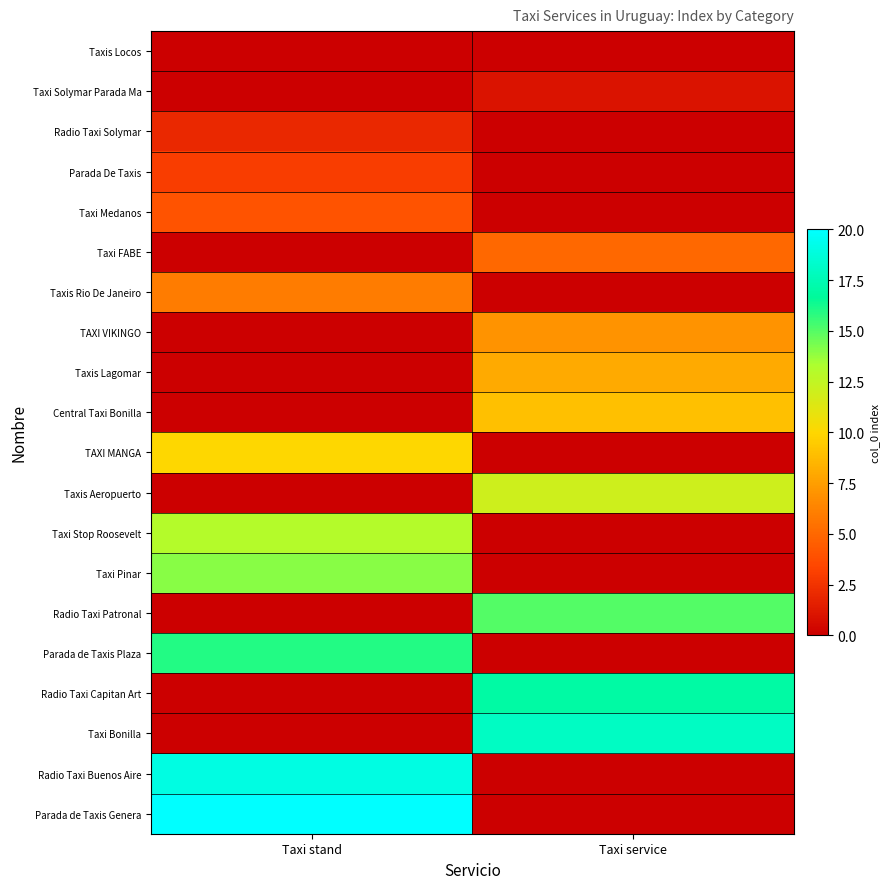

Reading left to right, list all the values displayed in this chart.

Taxis Locos: Taxi stand=0	Taxi service=-1
Taxi Solymar Parada Ma: Taxi stand=-1	Taxi service=1
Radio Taxi Solymar: Taxi stand=2	Taxi service=-1
Parada De Taxis: Taxi stand=3	Taxi service=-1
Taxi Medanos: Taxi stand=4	Taxi service=-1
Taxi FABE: Taxi stand=-1	Taxi service=5
Taxis Rio De Janeiro: Taxi stand=6	Taxi service=-1
TAXI VIKINGO: Taxi stand=-1	Taxi service=7
Taxis Lagomar: Taxi stand=-1	Taxi service=8
Central Taxi Bonilla: Taxi stand=-1	Taxi service=9
TAXI MANGA: Taxi stand=10	Taxi service=-1
Taxis Aeropuerto: Taxi stand=-1	Taxi service=12
Taxi Stop Roosevelt: Taxi stand=13	Taxi service=-1
Taxi Pinar: Taxi stand=14	Taxi service=-1
Radio Taxi Patronal: Taxi stand=-1	Taxi service=15
Parada de Taxis Plaza: Taxi stand=16	Taxi service=-1
Radio Taxi Capitan Art: Taxi stand=-1	Taxi service=17
Taxi Bonilla: Taxi stand=-1	Taxi service=18
Radio Taxi Buenos Aire: Taxi stand=19	Taxi service=-1
Parada de Taxis Genera: Taxi stand=20	Taxi service=-1